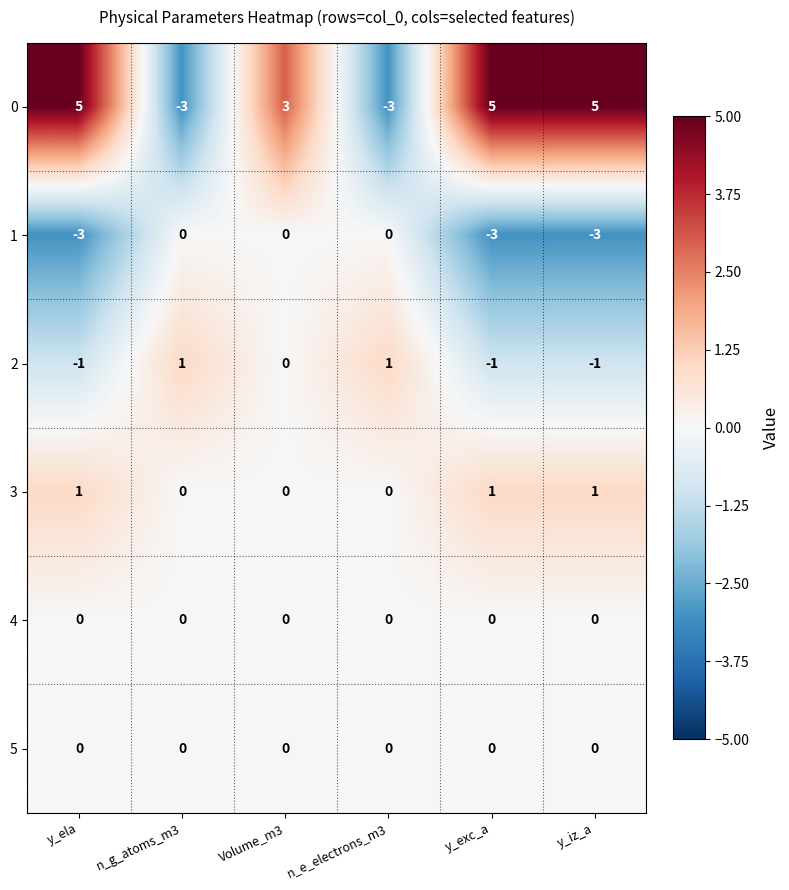

Which series has the largest total across all categories?

0